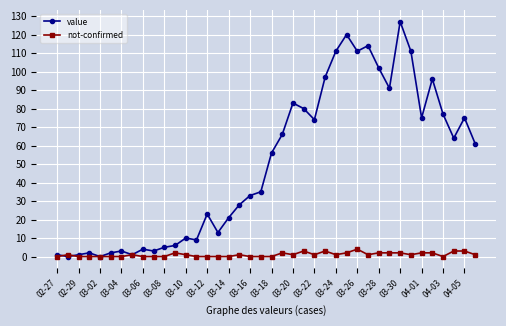

At how many categories does at least one series exceed 46?

20